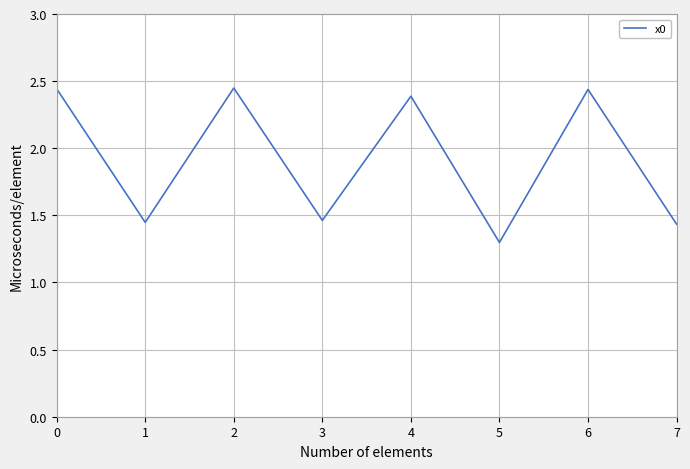

How many lines are shown in the chart?

1